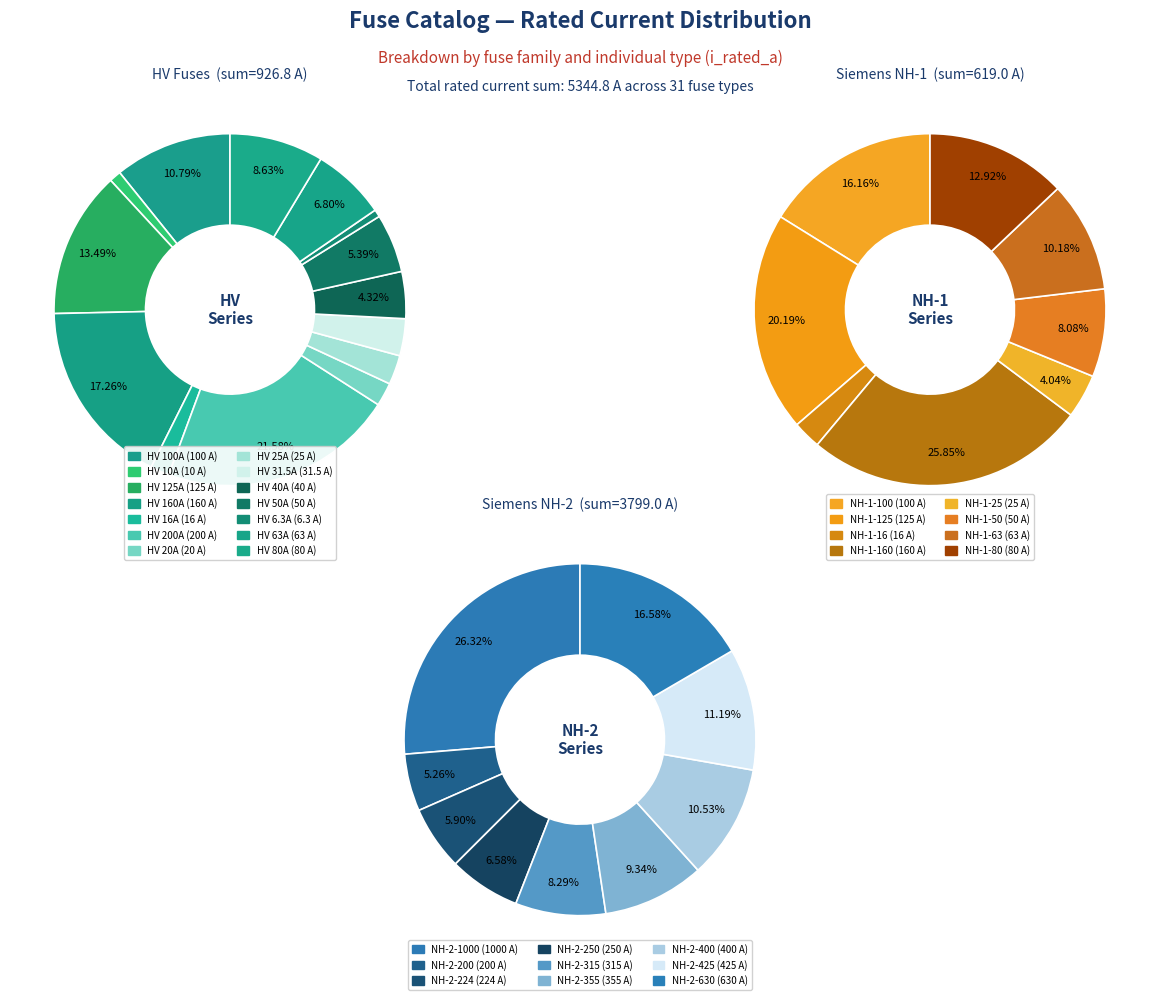

How many segments does this pie chart have?

31